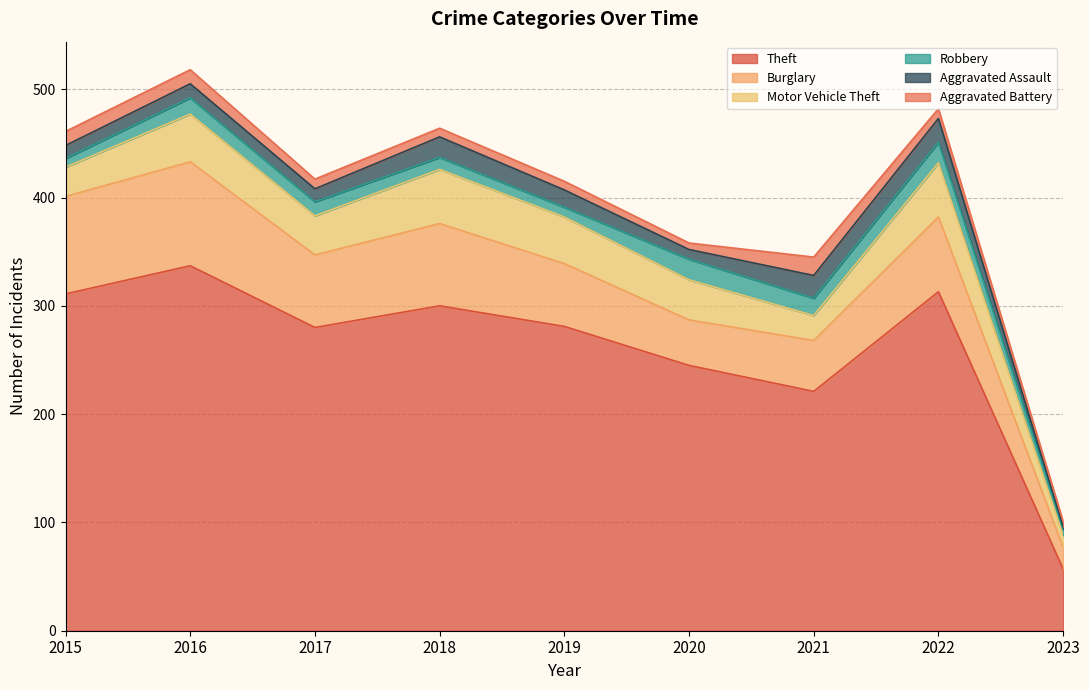

Which category has the highest value in the Theft series?

2016